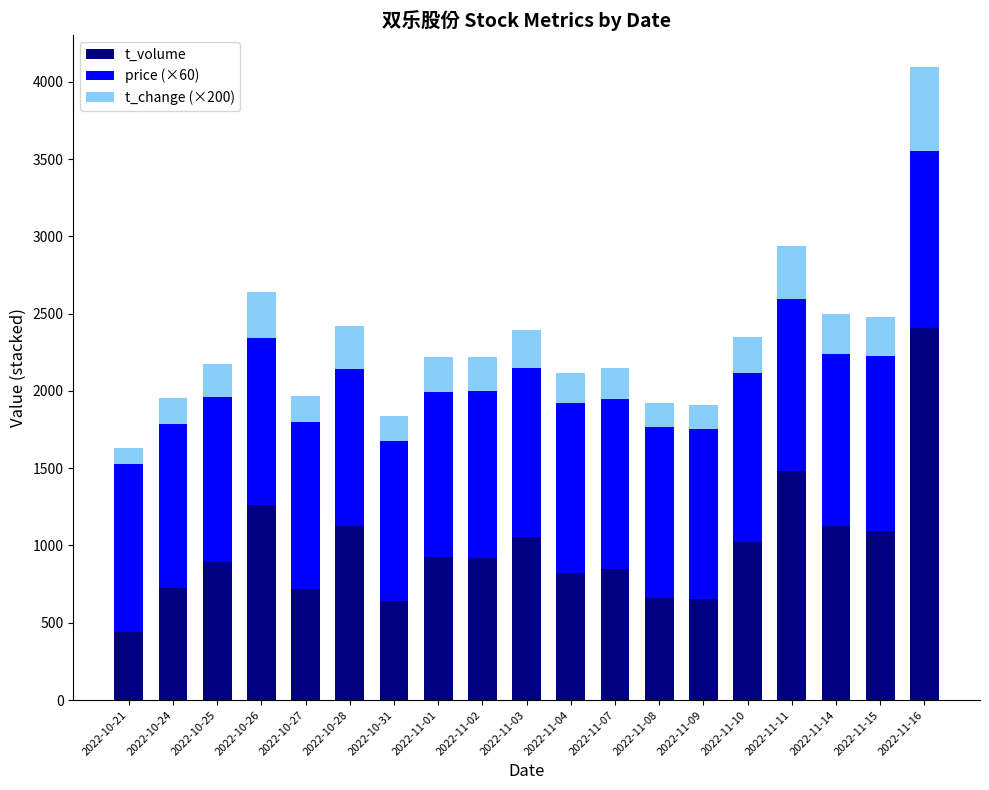

What is the sum of the t_volume values at 2022-11-07 and 2022-10-31?

1488.0